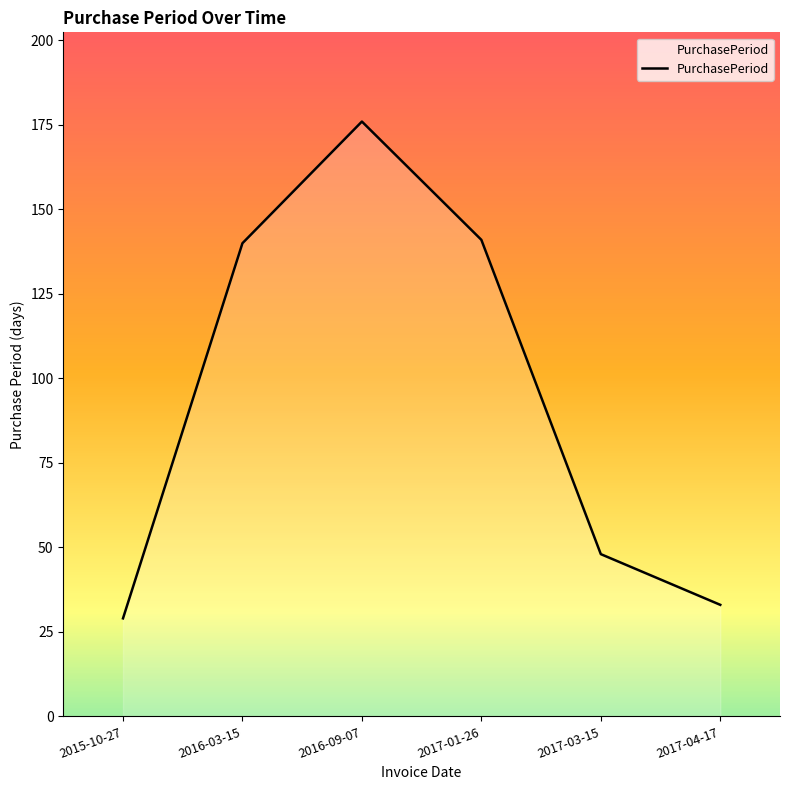

Reading right to left, extract all data points from this chart.

33	48	141	176	140	29